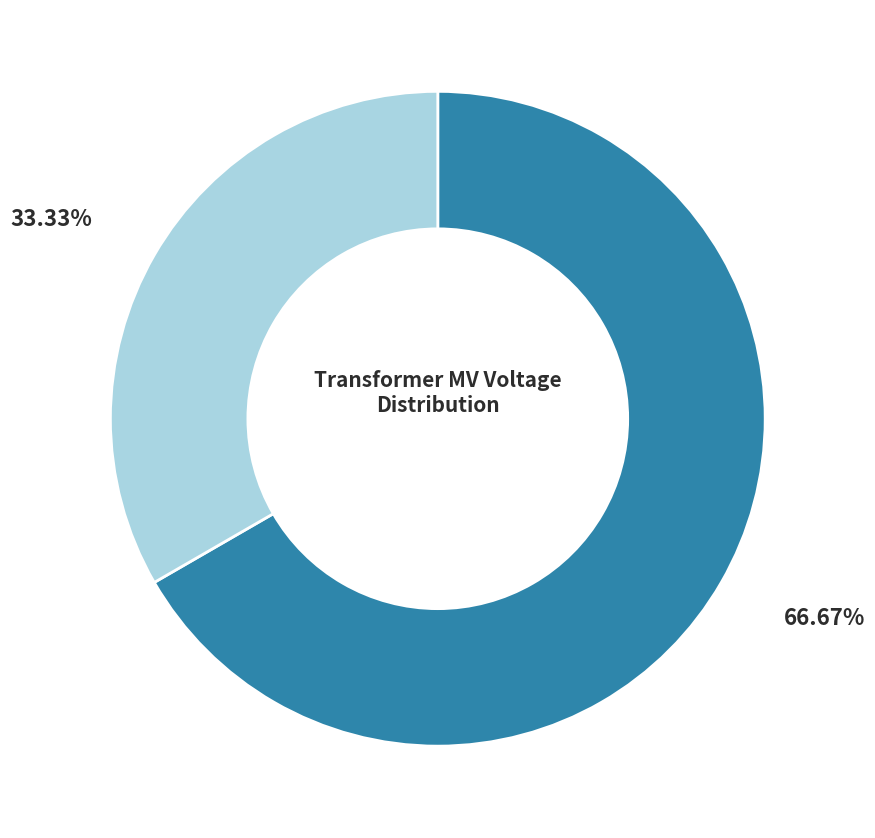

Does any single category account for the majority?

Yes